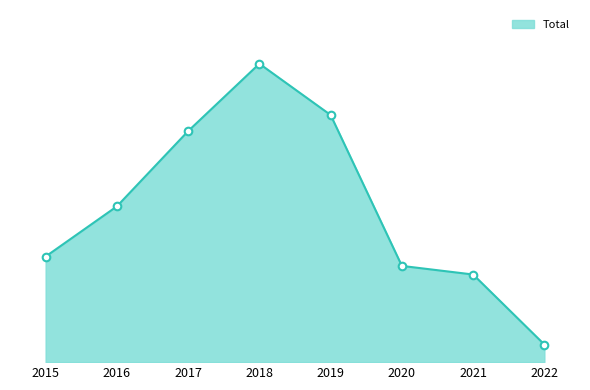

Is this an area chart (filled region under the line)?

Yes